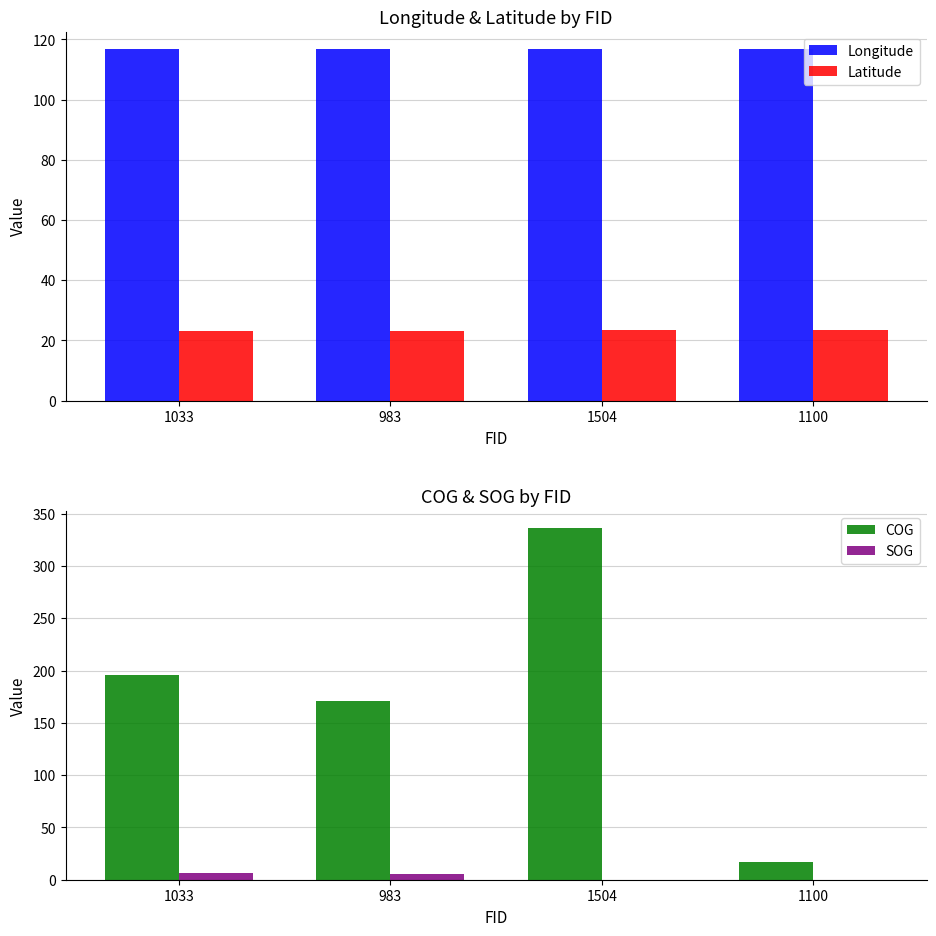

How many series are shown in this chart?

4